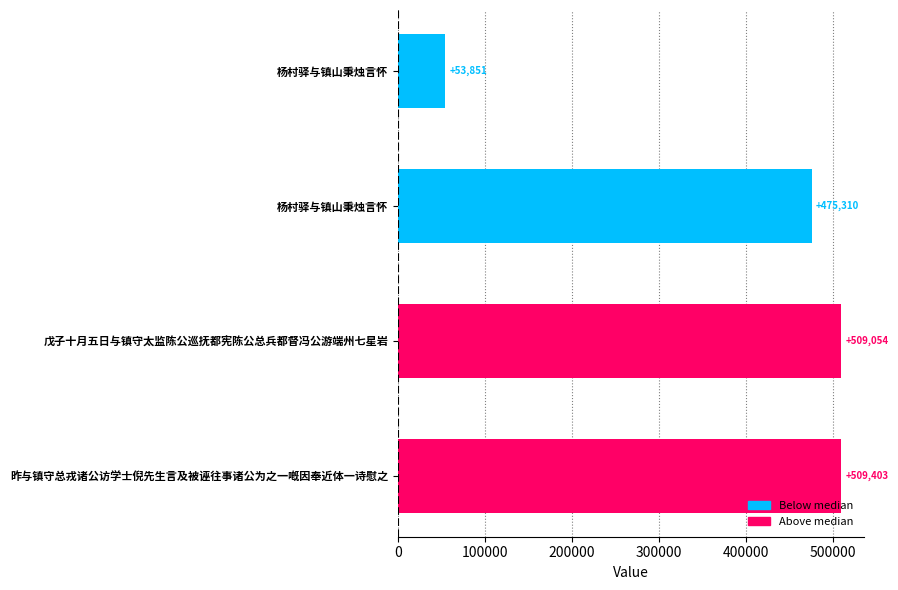

How many series are shown in this chart?

1